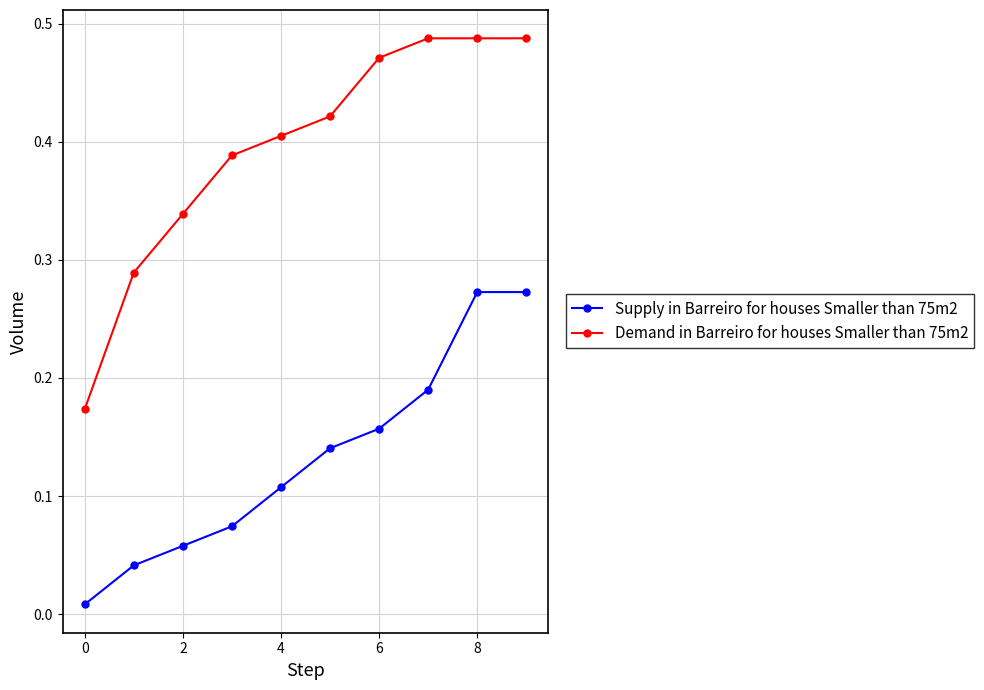

Which series has the largest range (max minus min)?

Demand in Barreiro for houses Smaller than 75m2